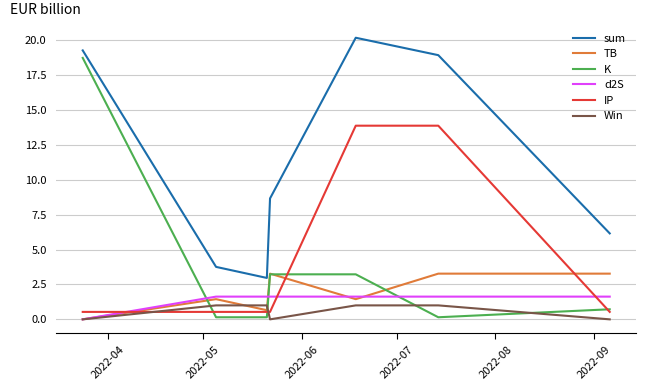

How many intersections are there between IP and d2S?

3